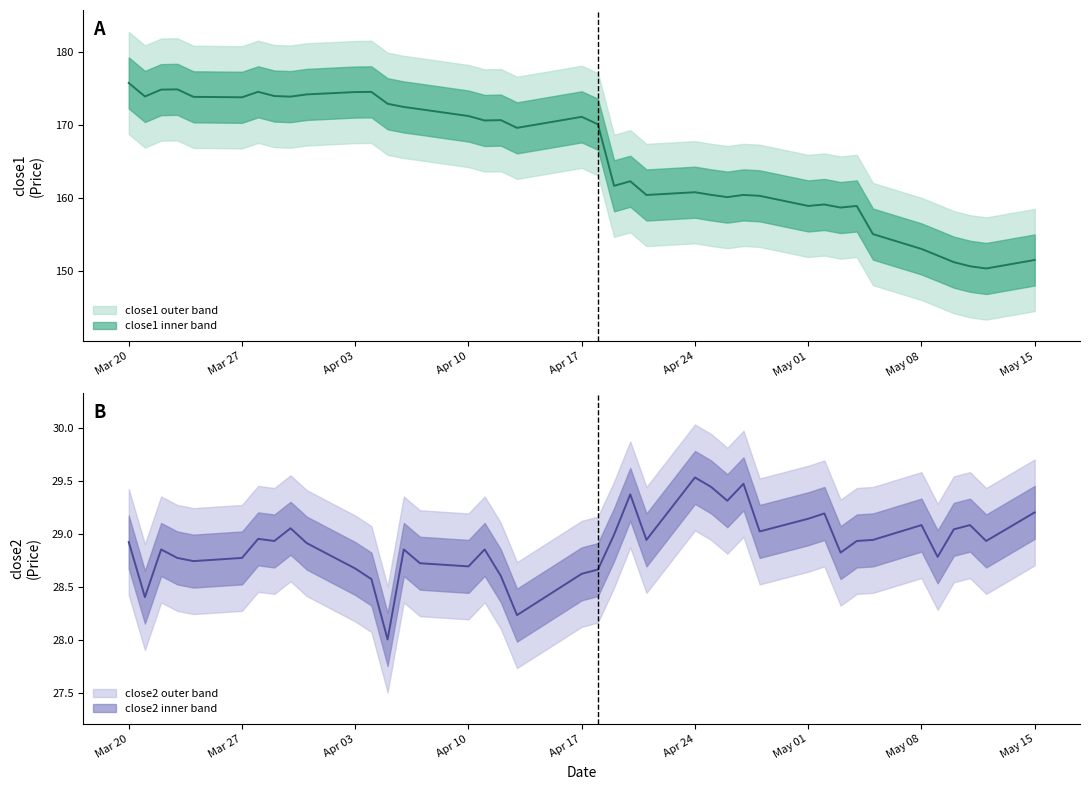

Which series has the widest spread of values?

close1